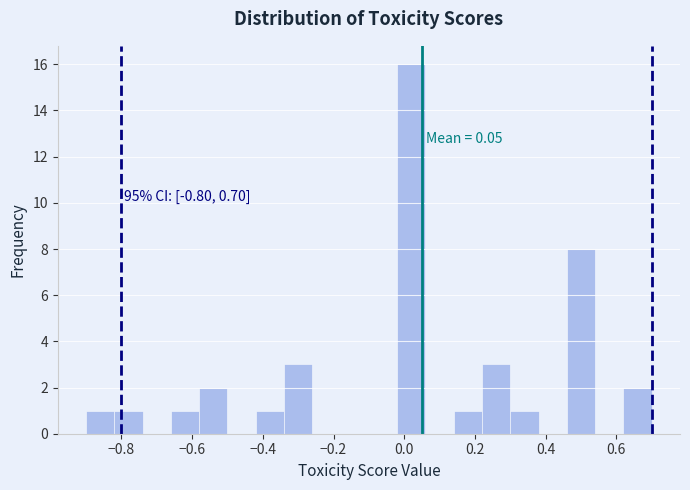

Which range on the x-axis has the tallest bar?

-0.02 to 0.06